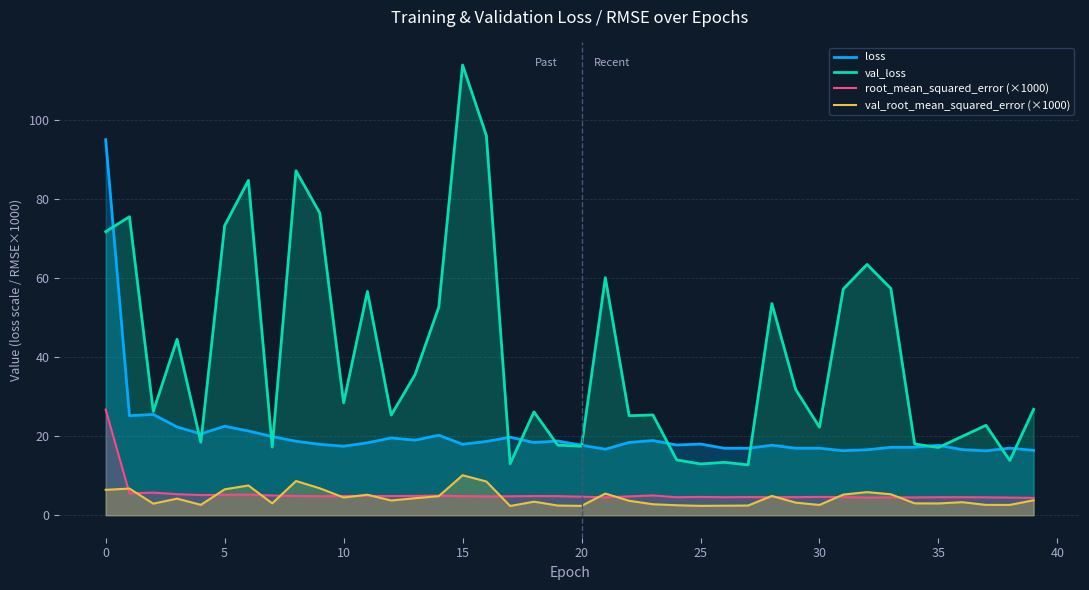

True or false: loss and val_root_mean_squared_error (×1000) cross at least once.

False